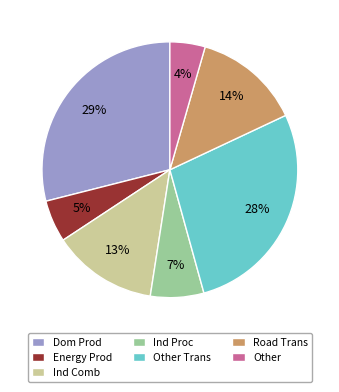

Do Other and Dom Prod together represent more than half of the pie?

No